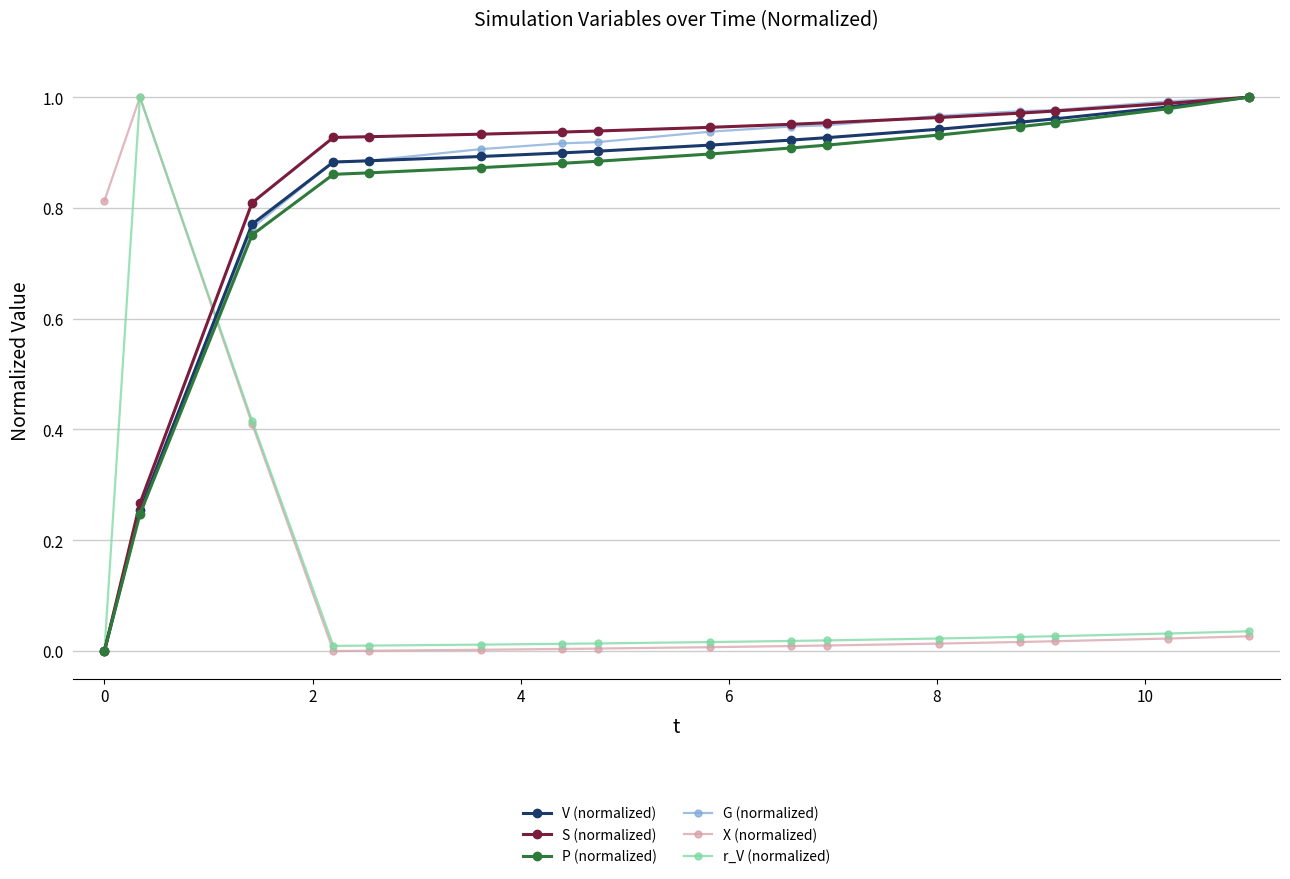

After their last crossing, which series has the higher values: V (normalized) or X (normalized)?

V (normalized)